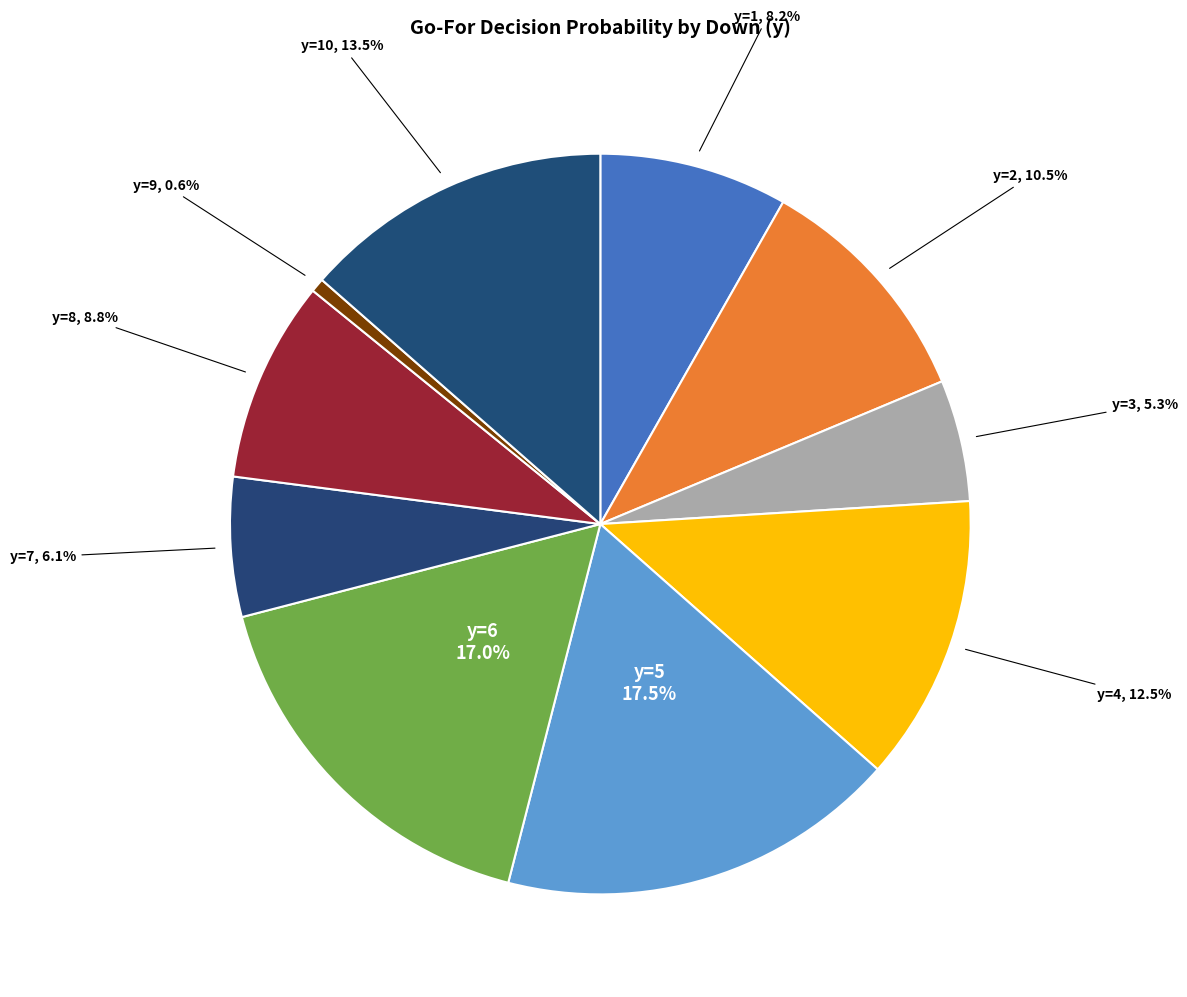

How many segments does this pie chart have?

10